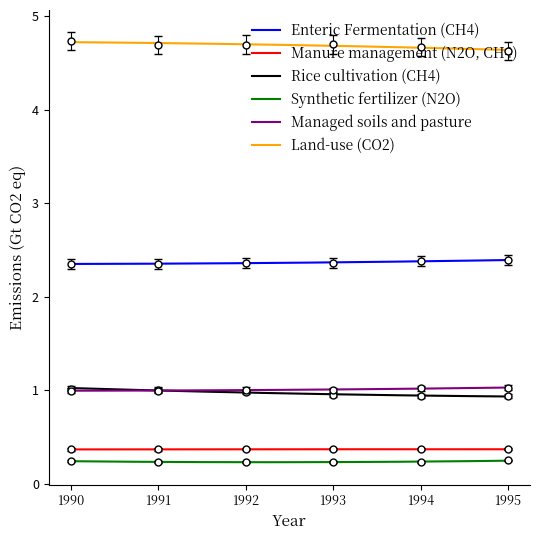

What is the highest value of the Enteric Fermentation (CH4) series?

2.4